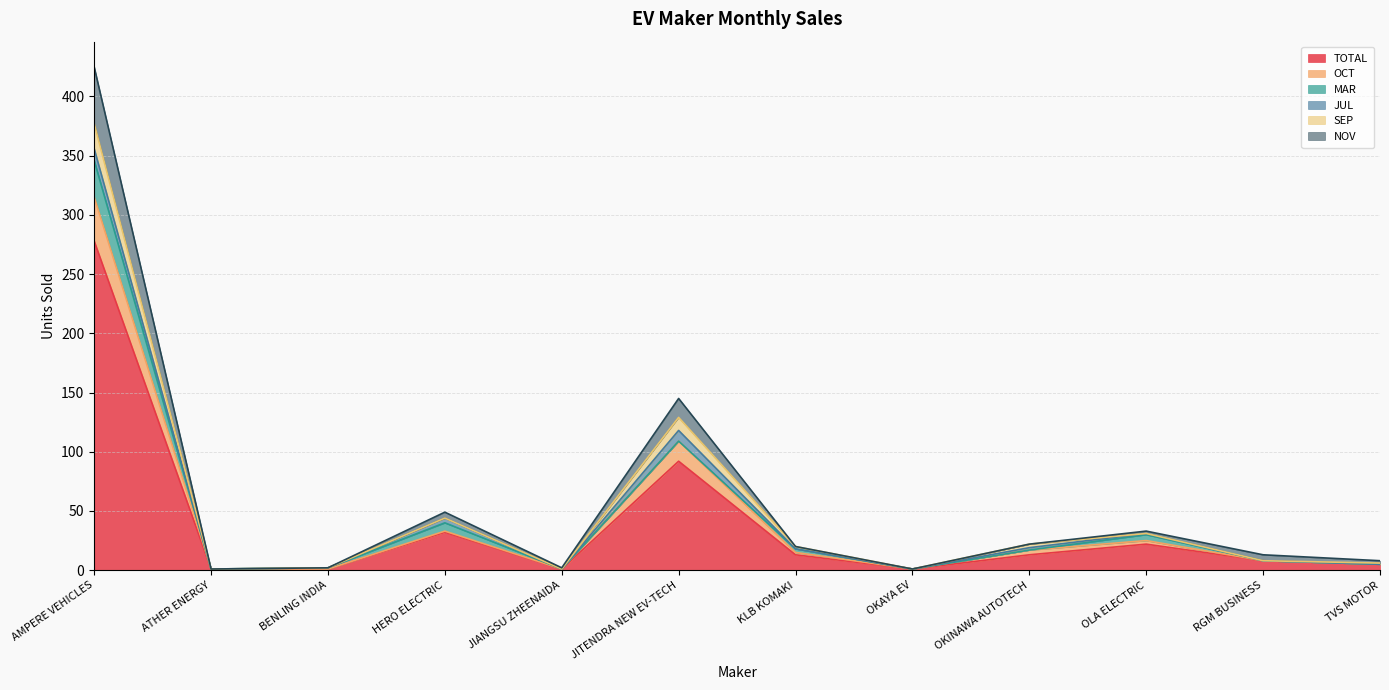

Where is TOTAL nearest to the value 139?

JITENDRA NEW EV-TECH